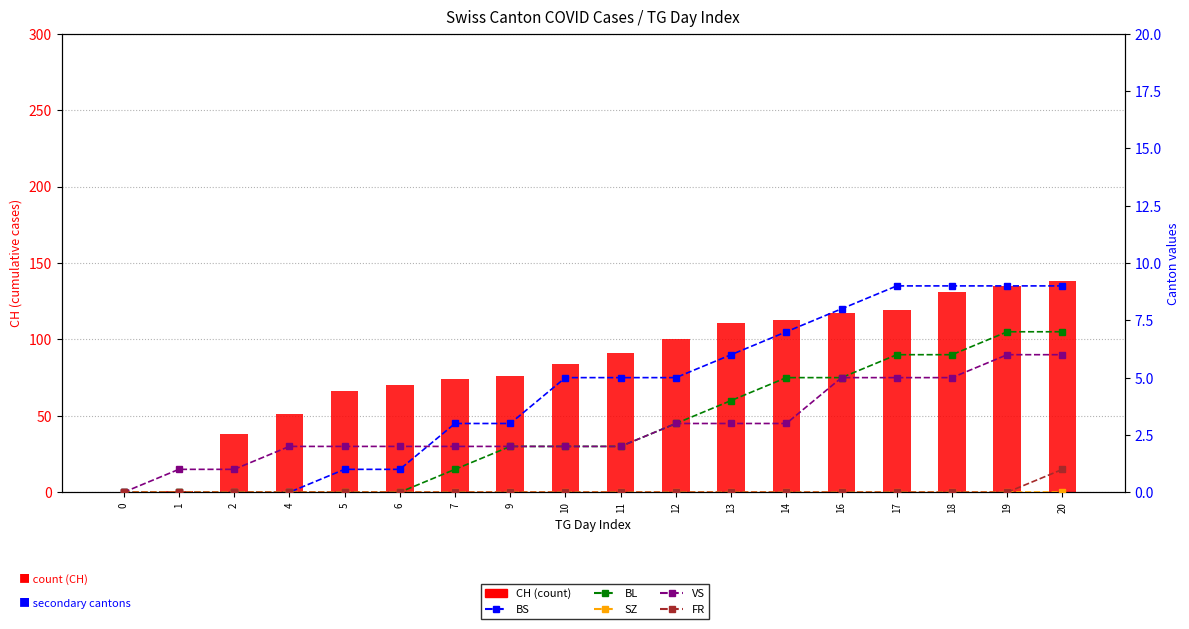

Is it true that FR equals -1 at 16?

False